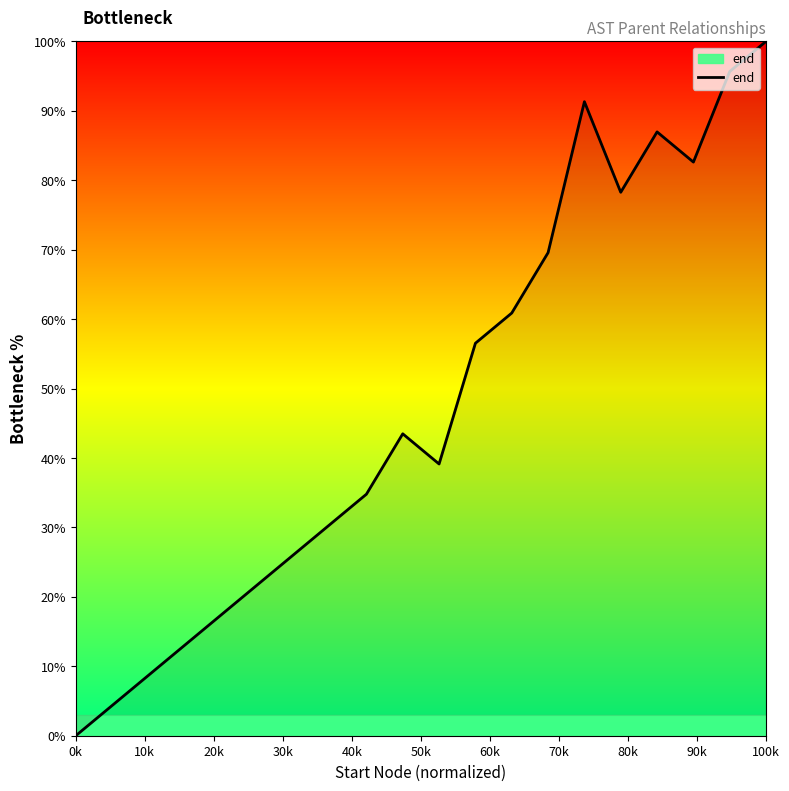

What is the difference between the maximum and minimum values?

100.0